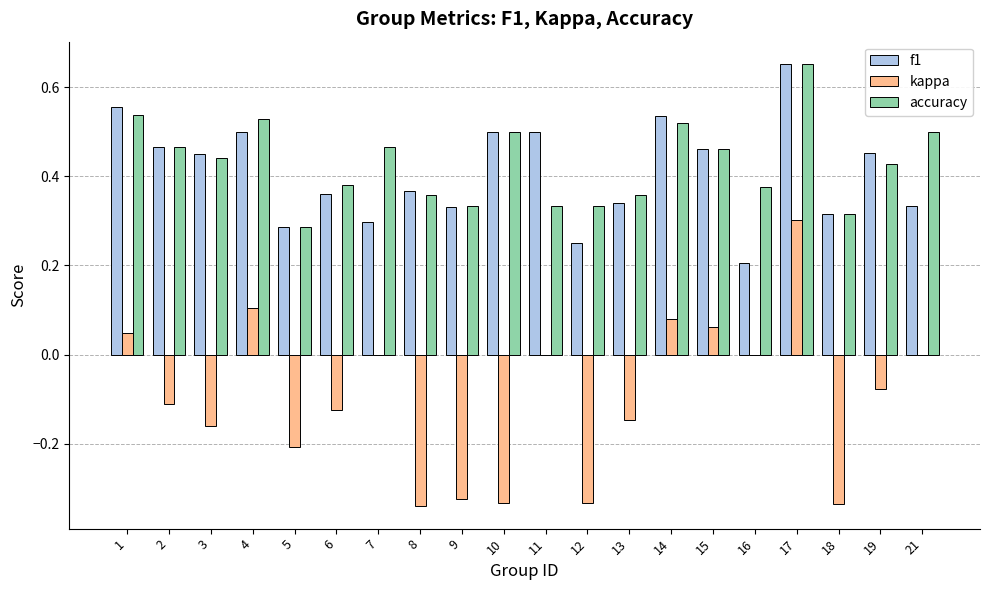

What is the sum of all accuracy values?

8.6